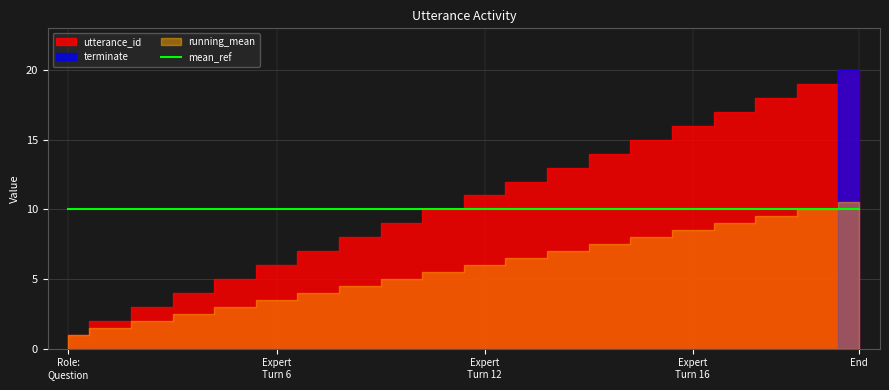

The terminate series shows 0 at 6. True or false?

True